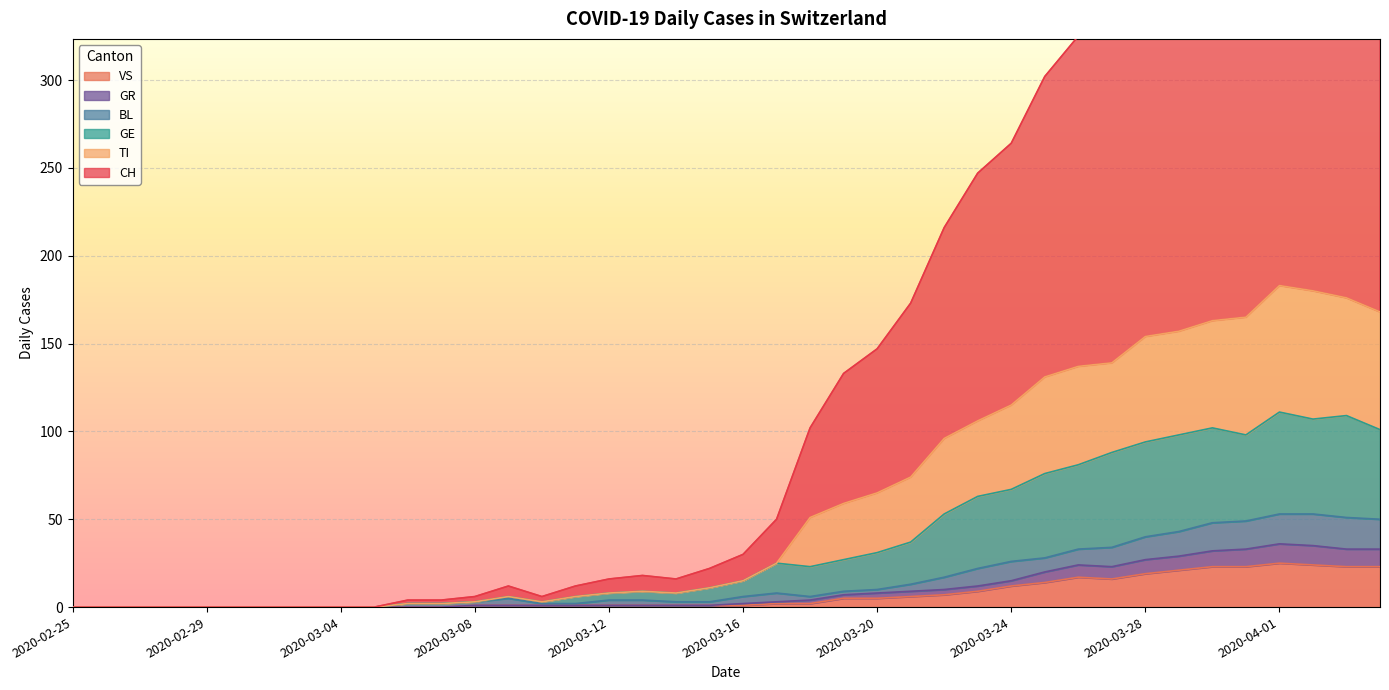

What are all the series names shown in the legend?

CH, TI, GE, BL, GR, VS